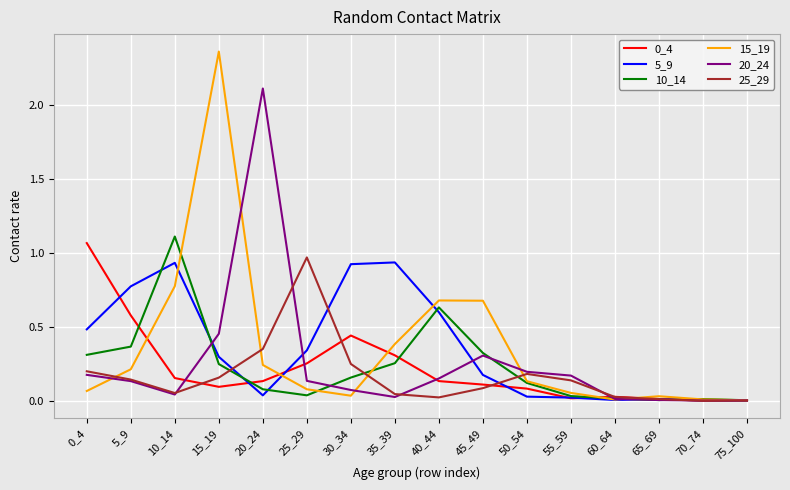

How many lines are shown in the chart?

6